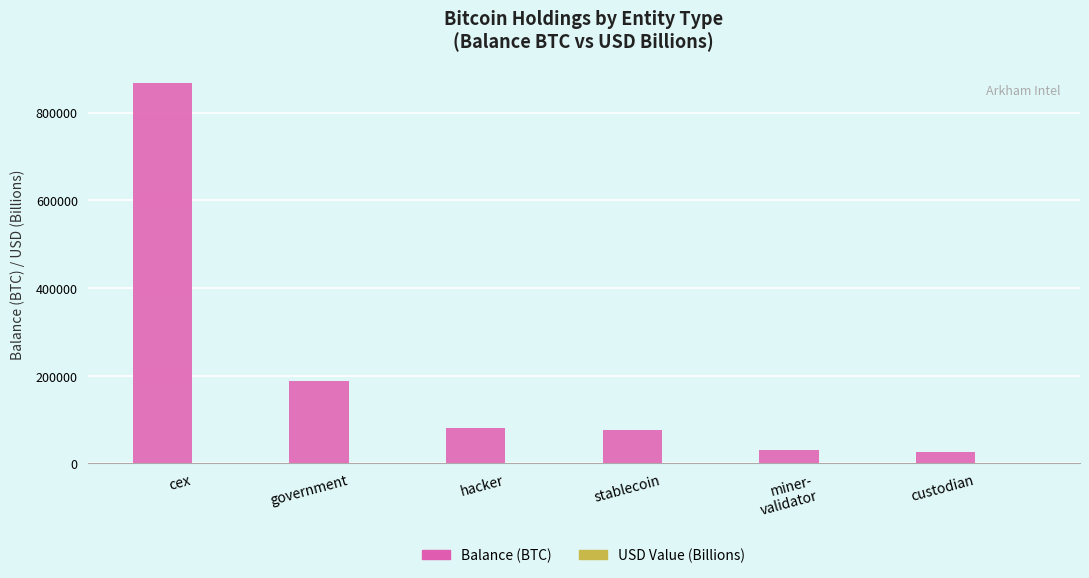

At which category is the sum across all series the highest?

cex